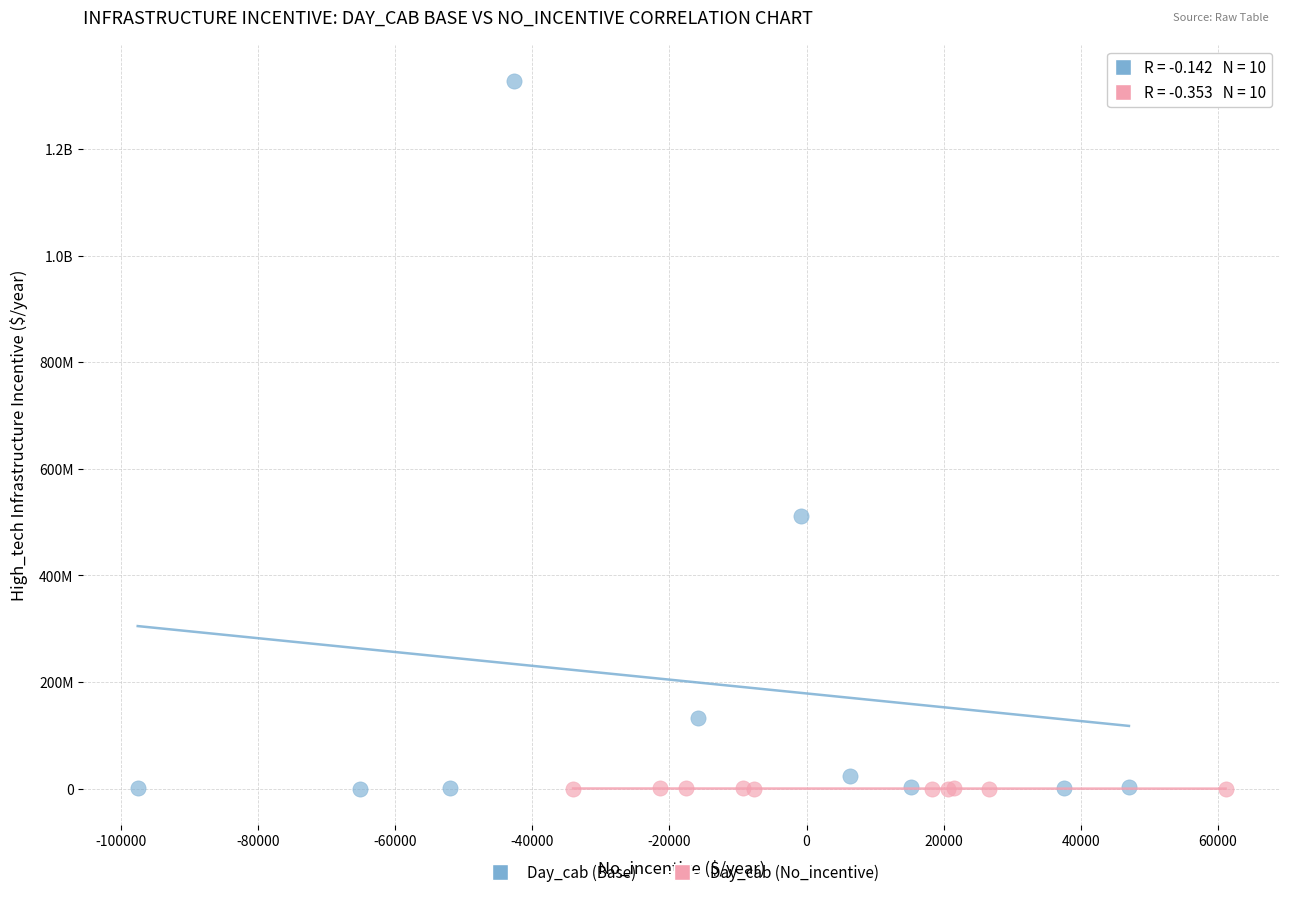

What are all the series names shown in the legend?

Day_cab (Base), Day_cab (No_incentive)